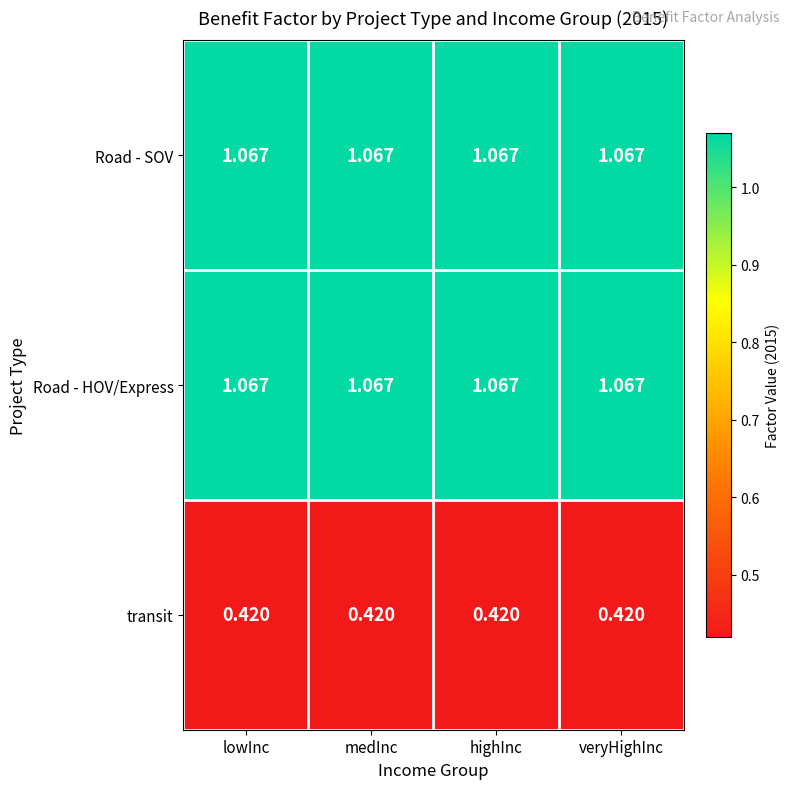

Is the value of transit at medInc greater than the value of Road - SOV at highInc?

No